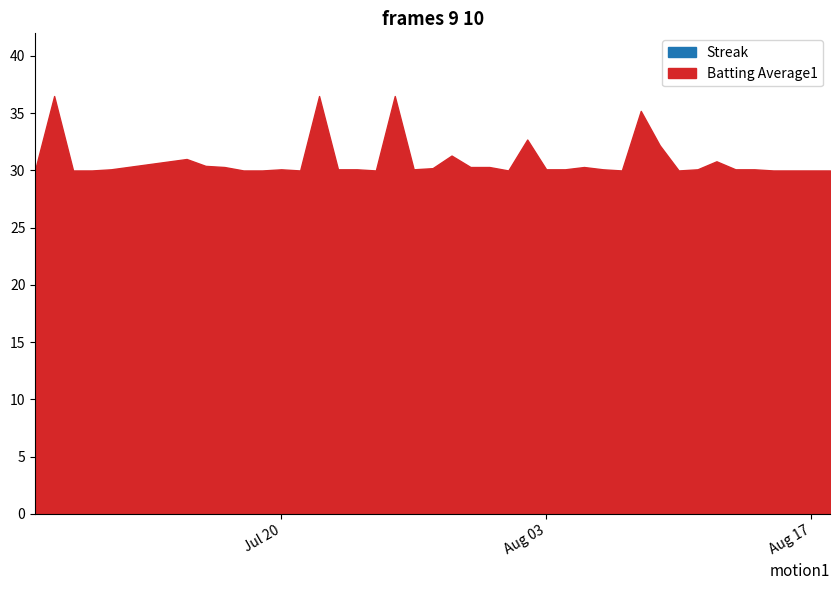

What is the total value across all series at 2010-08-01?

33.0